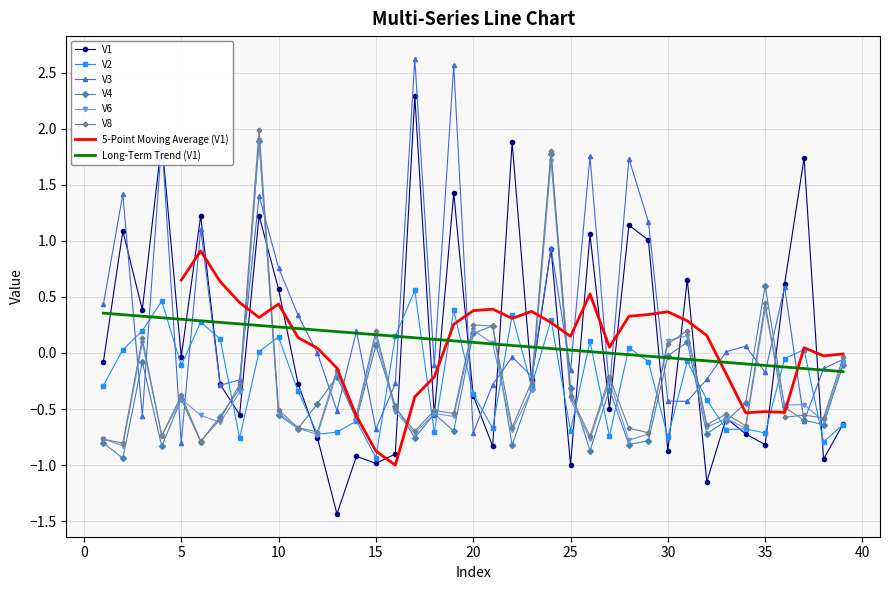

How many values in the V4 series exceed 0?

7